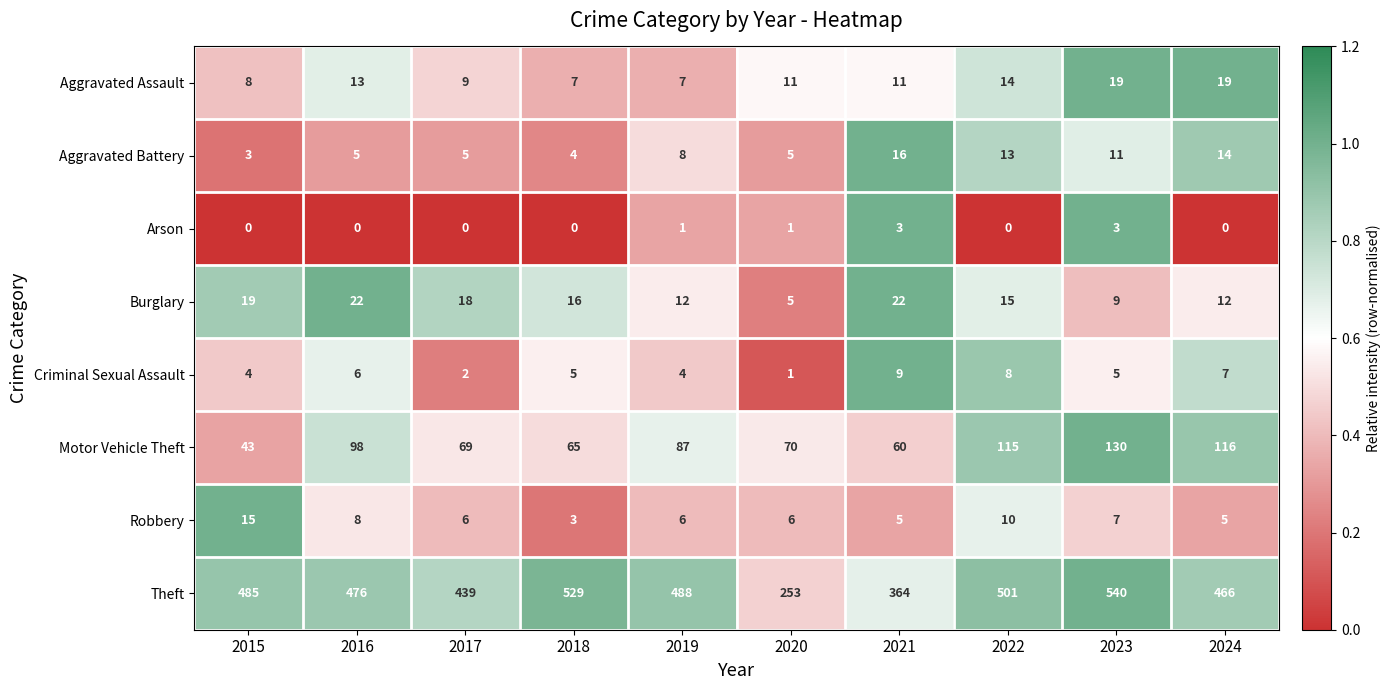

At 2019, list the series in order from smallest to largest.

Arson, Criminal Sexual Assault, Robbery, Aggravated Assault, Aggravated Battery, Burglary, Motor Vehicle Theft, Theft